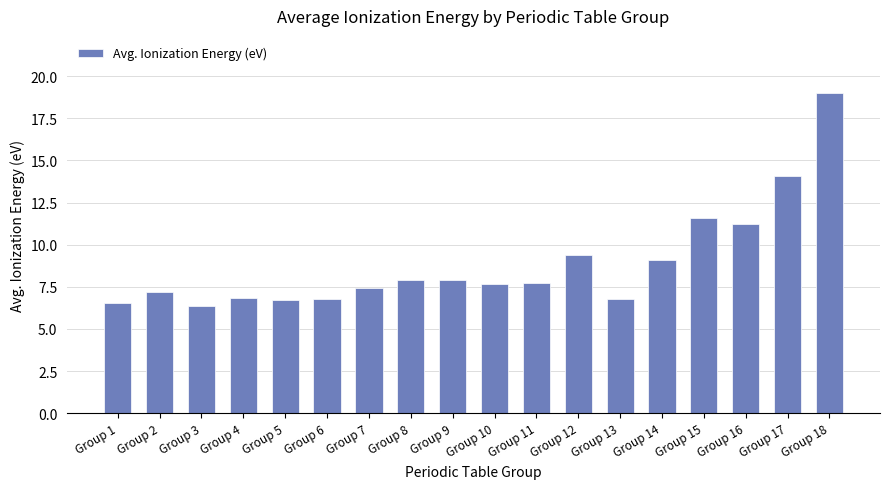

True or false: the data shows 6.8 at Group 6.

True